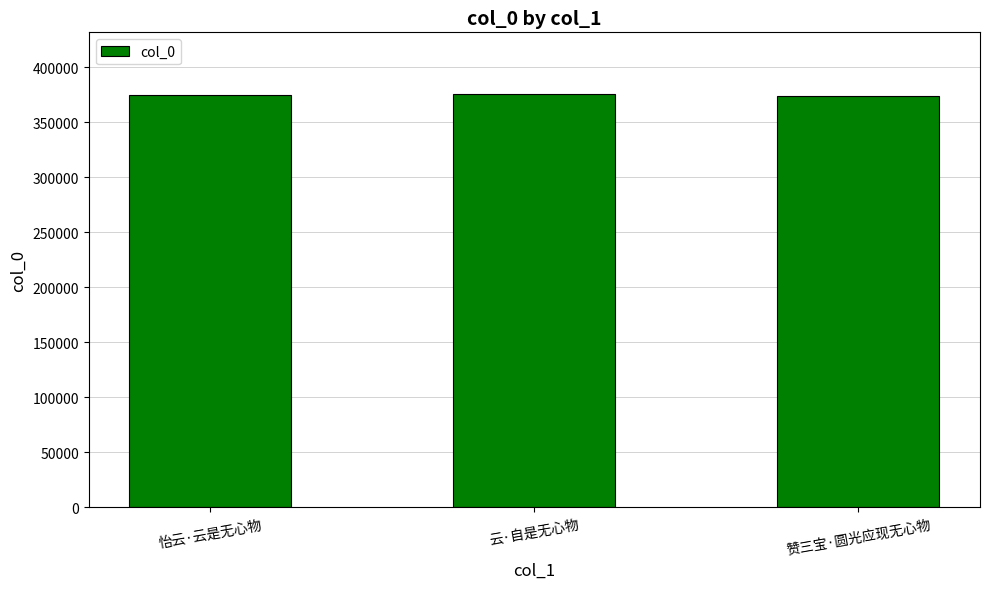

What is the smallest value displayed?

374076